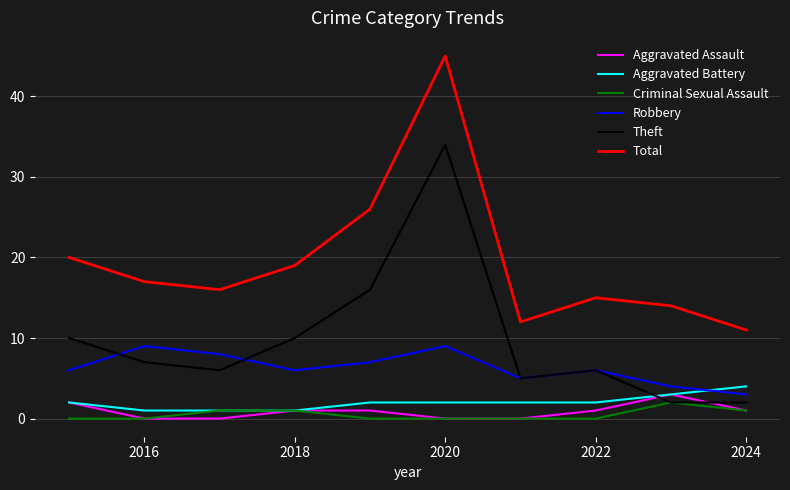

Which series has the largest total across all categories?

Total